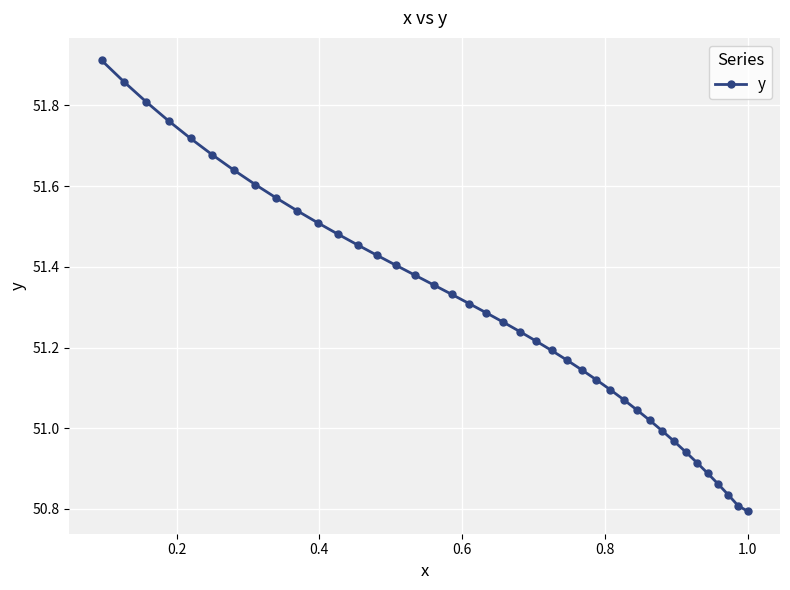

Is this an area chart (filled region under the line)?

No